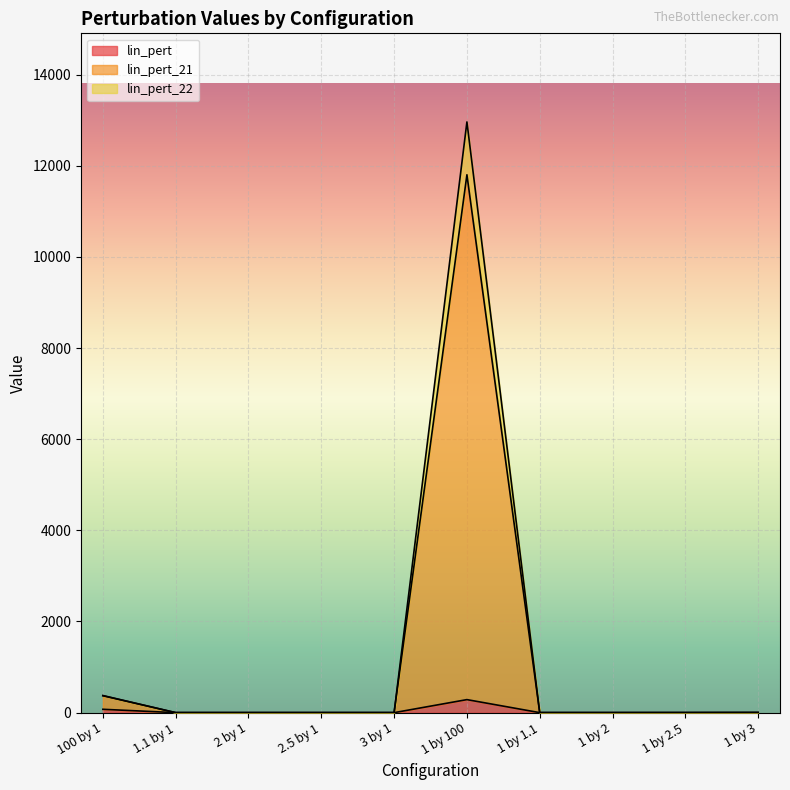

What is the sum of the lin_pert values at 1 by 3 and 1 by 100?

286.1